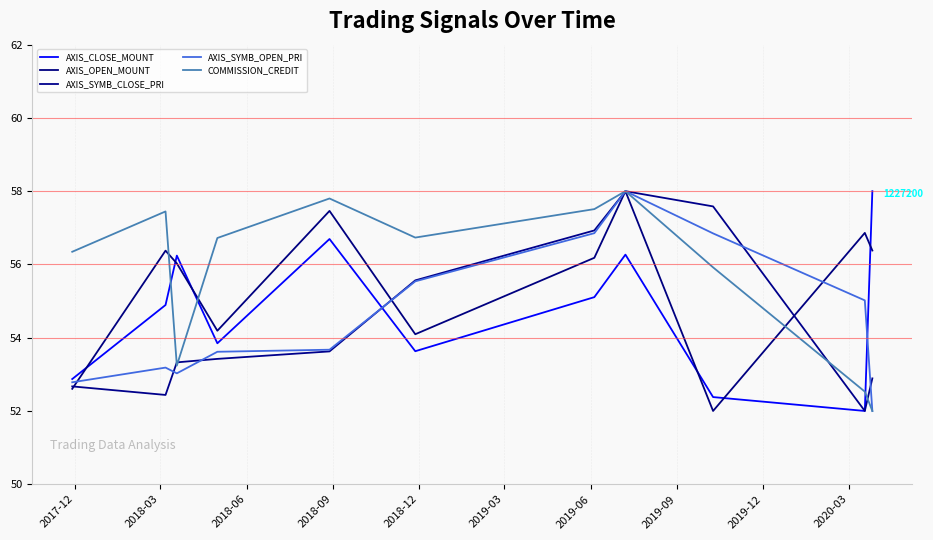

Which series has the widest spread of values?

AXIS_CLOSE_MOUNT